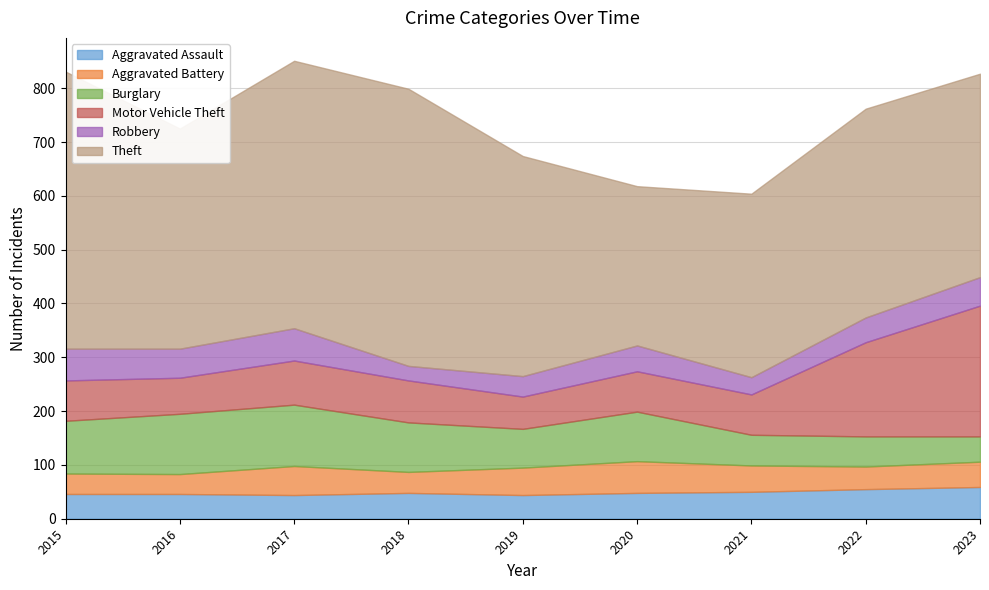

After their last crossing, which series has the higher values: Aggravated Assault or Aggravated Battery?

Aggravated Assault